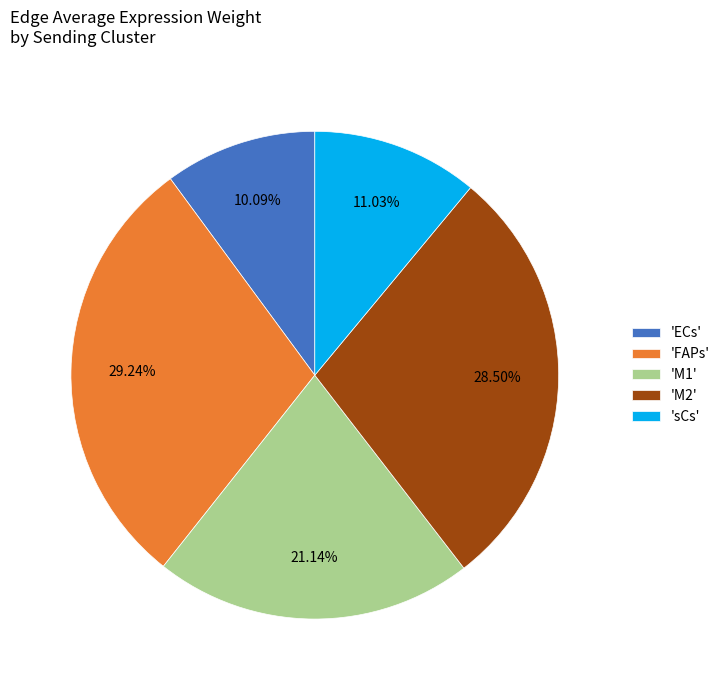

What is the smallest slice in the pie chart?

'ECs'